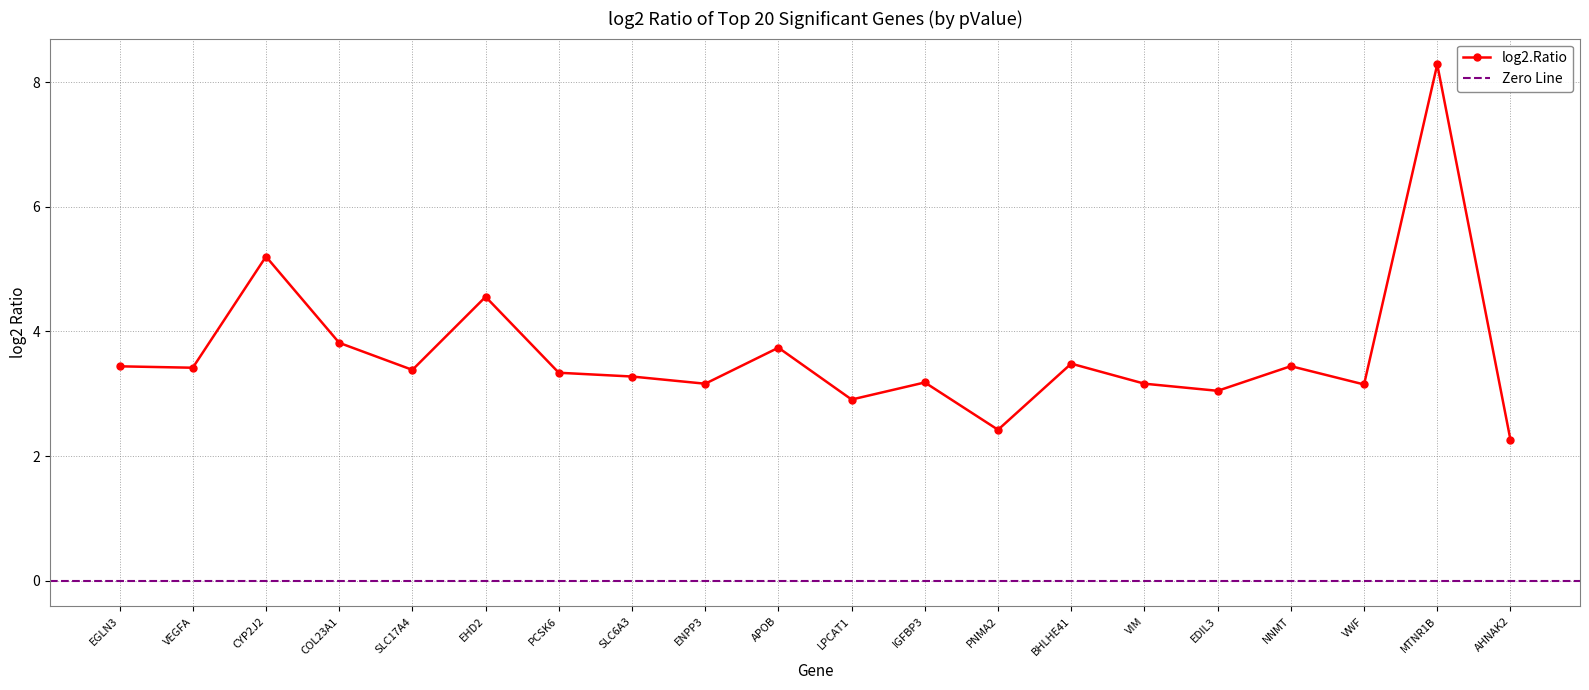

Where is the data nearest to the value 5?

CYP2J2